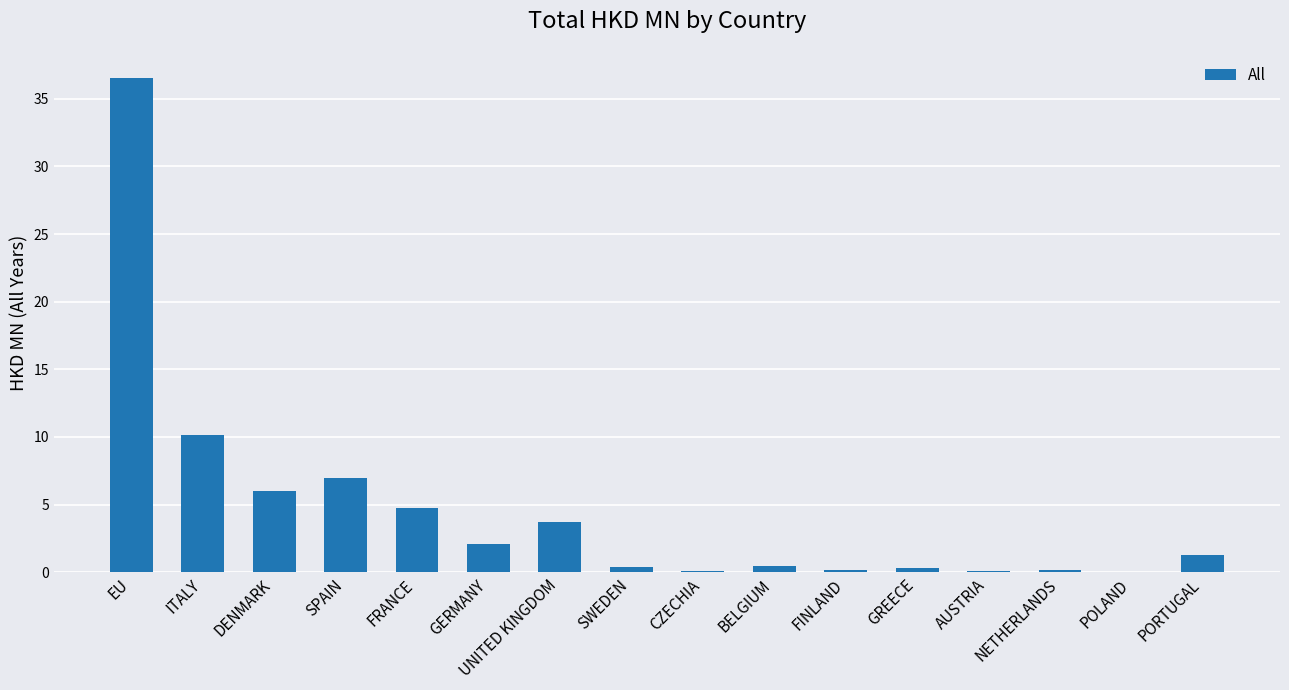

What is the sum of all values?

73.1